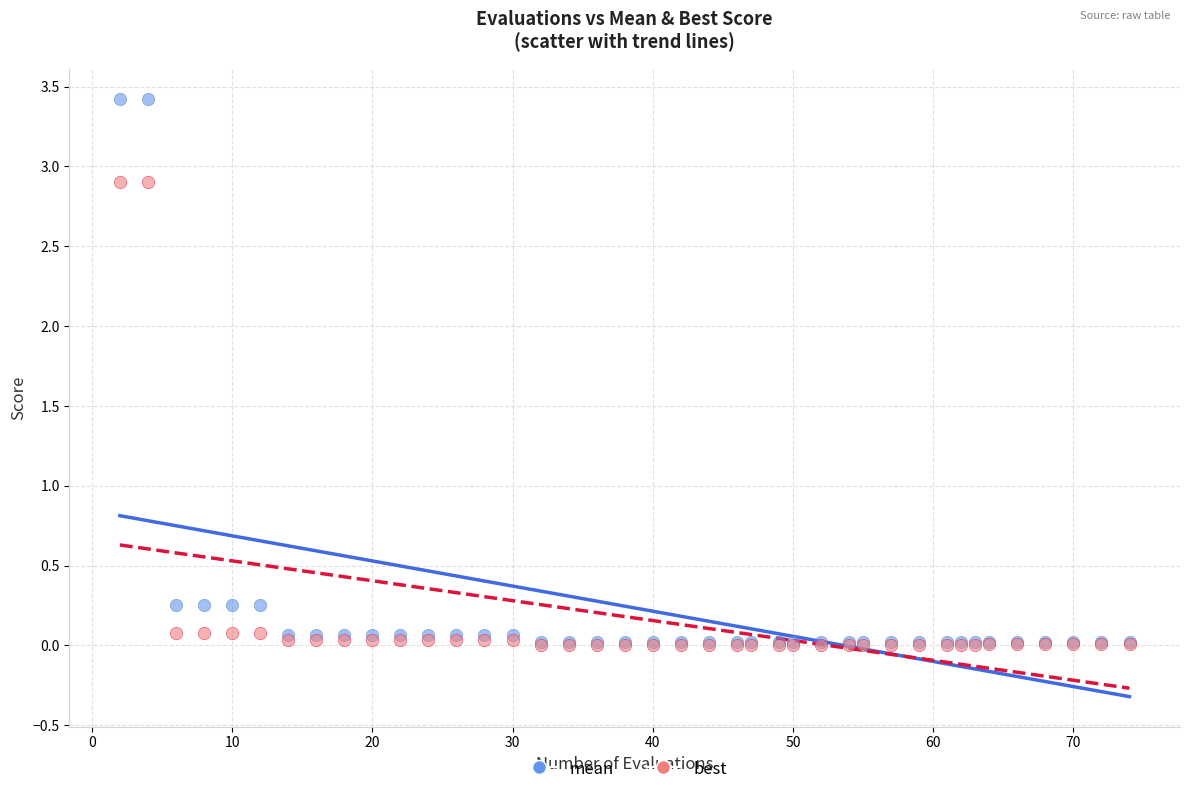

What are all the series names shown in the legend?

mean, best